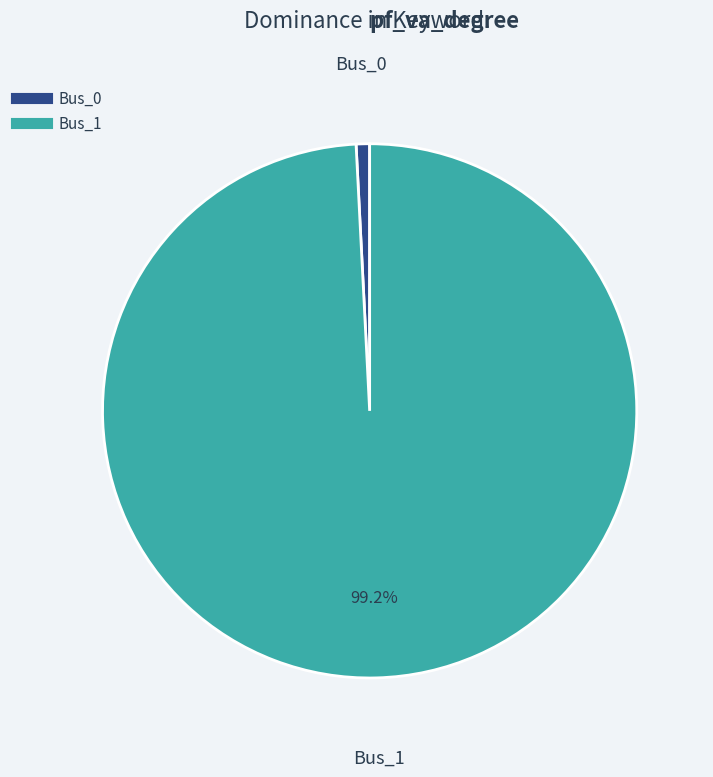

Count the number of slices in the pie.

2